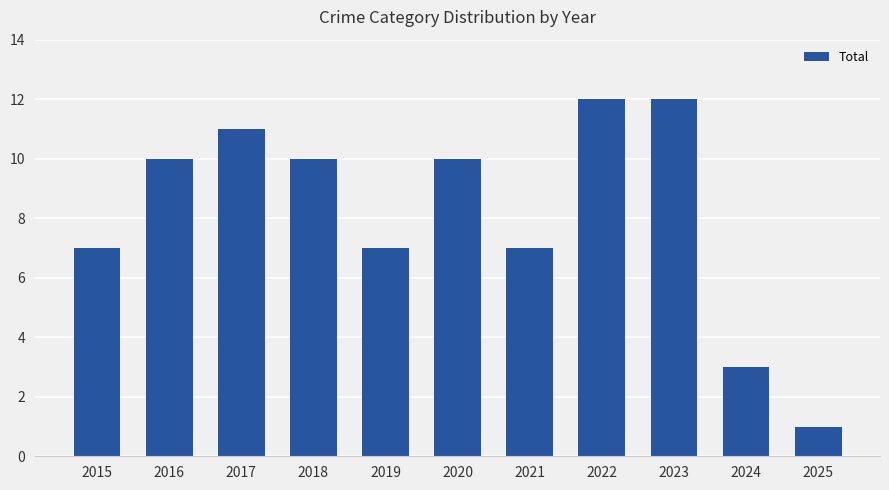

What is the sum of the values at 2024 and 2016?

13